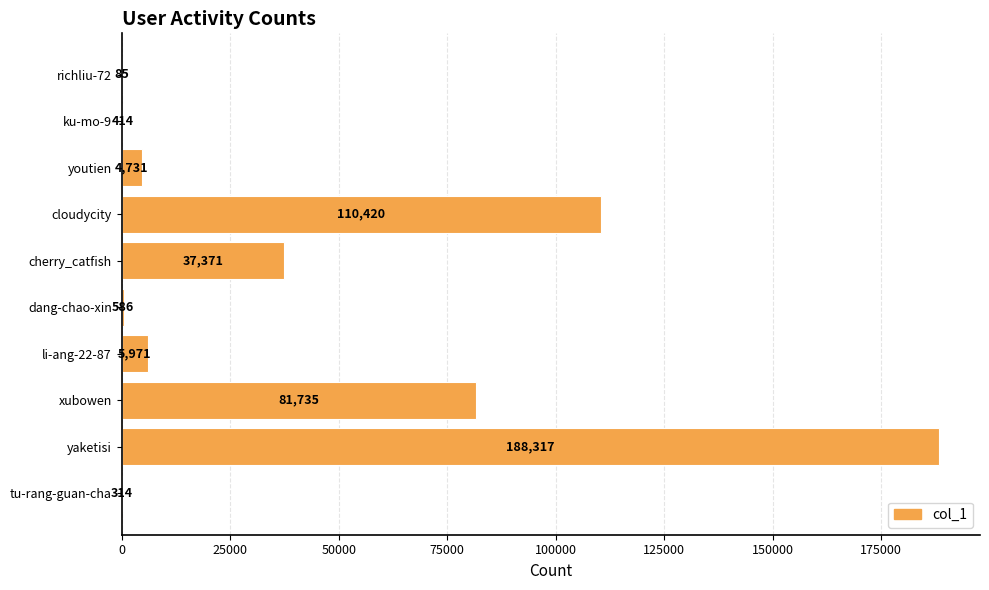

The chart shows a value of 81735 at xubowen. True or false?

True